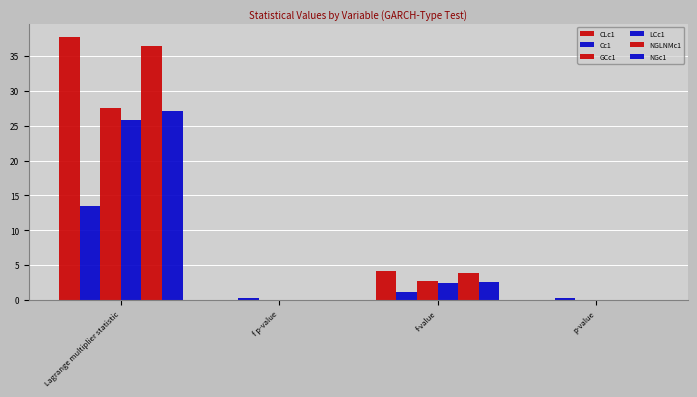

Is it true that GCc1 equals 4.7 at f-value?

False